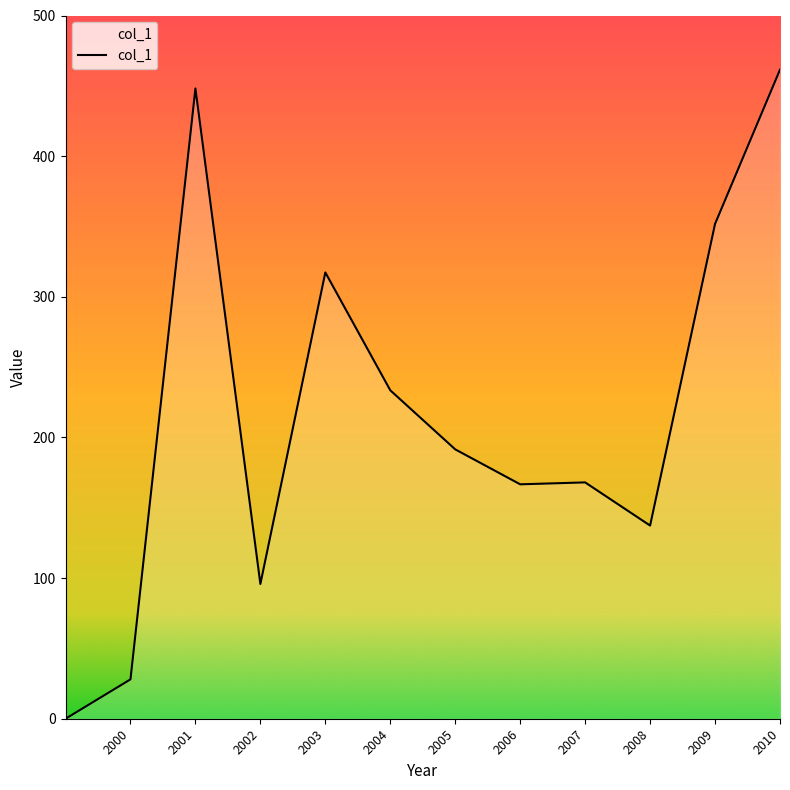

What is the greatest value displayed?

461.5